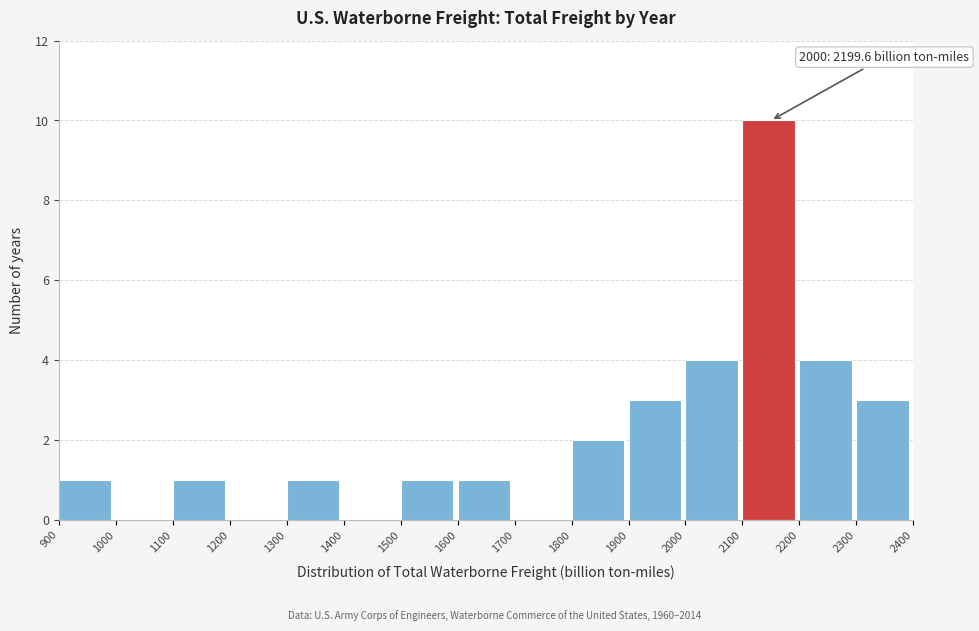

Over which range of the x-axis is the bar tallest?

2100 to 2200